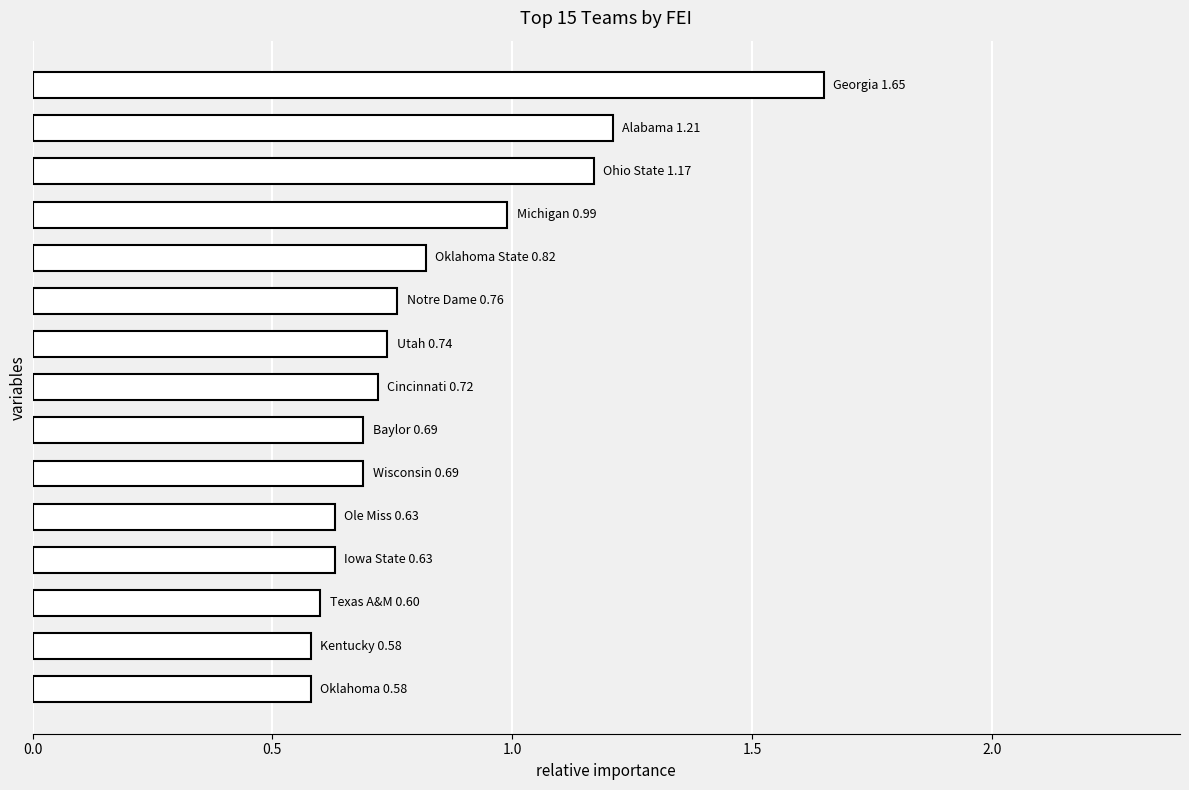

What is the difference between the maximum and minimum values?

1.1